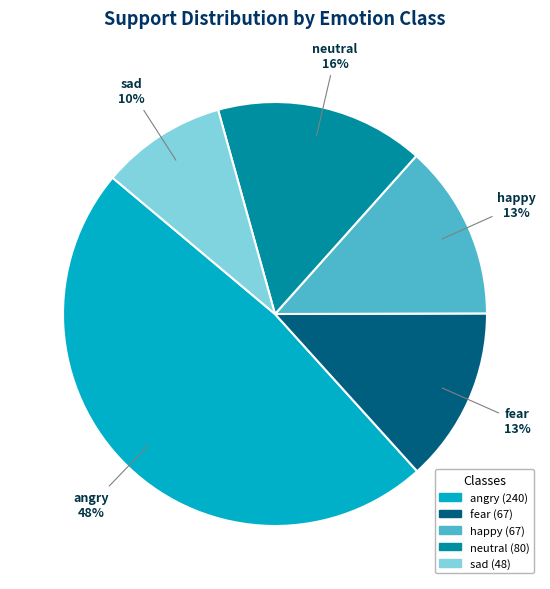

Approximately how many times larger is the value at happy compared to fear?

1.0